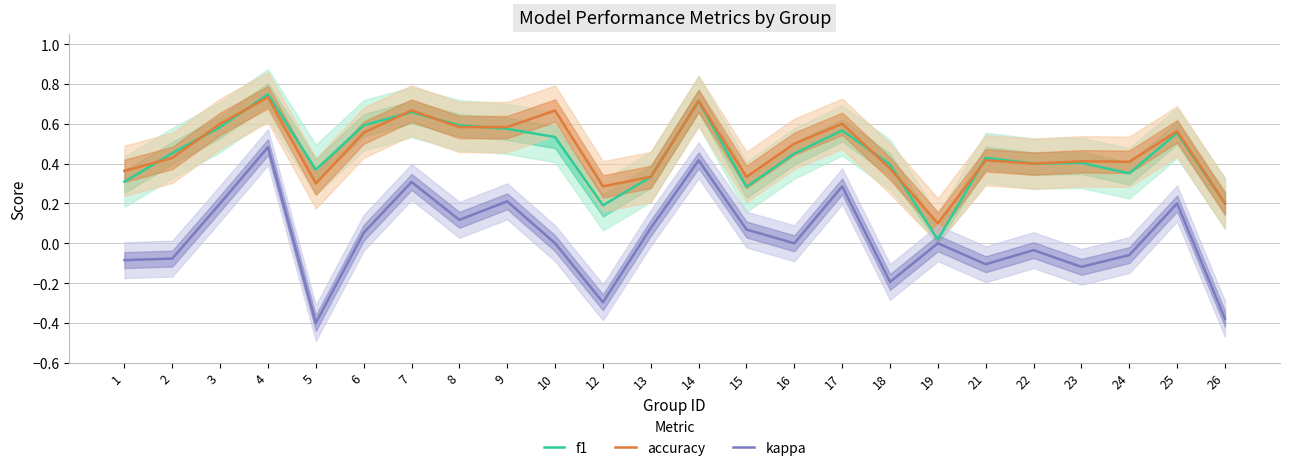

Reading right to left, extract all data points from this chart.

f1: 26=0.2	25=0.6	24=0.4	23=0.4	22=0.4	21=0.4	19=0.0	18=0.4	17=0.6	16=0.5	15=0.3	14=0.7	13=0.3	12=0.2	10=0.5	9=0.6	8=0.6	7=0.7	6=0.6	5=0.4	4=0.7	3=0.6	2=0.5	1=0.3
accuracy: 26=0.2	25=0.6	24=0.4	23=0.4	22=0.4	21=0.4	19=0.1	18=0.4	17=0.6	16=0.5	15=0.3	14=0.7	13=0.3	12=0.3	10=0.7	9=0.6	8=0.6	7=0.7	6=0.6	5=0.3	4=0.7	3=0.6	2=0.4	1=0.4
kappa: 26=-0.4	25=0.2	24=-0.1	23=-0.1	22=-0.0	21=-0.1	19=0.0	18=-0.2	17=0.3	16=0.0	15=0.1	14=0.4	13=0.1	12=-0.3	10=0.0	9=0.2	8=0.1	7=0.3	6=0.1	5=-0.4	4=0.5	3=0.2	2=-0.1	1=-0.1